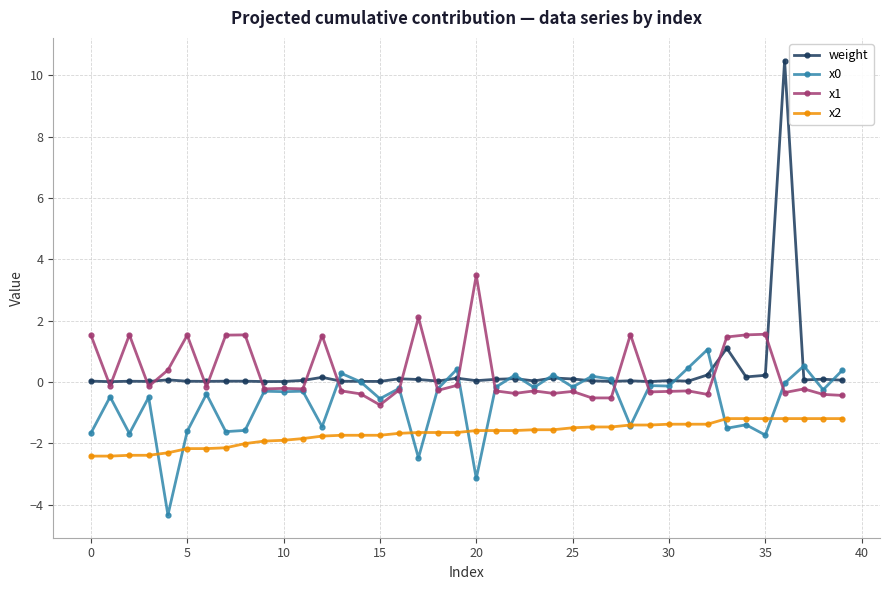

Count the number of data series in this chart.

4